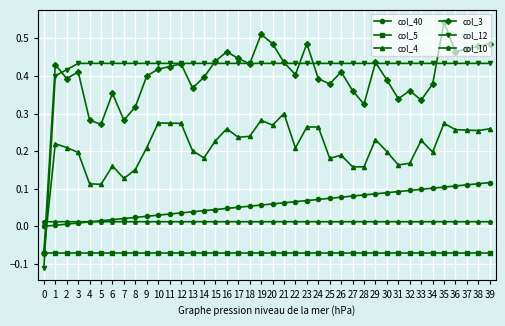

Which label corresponds to the largest value in the chart?

35